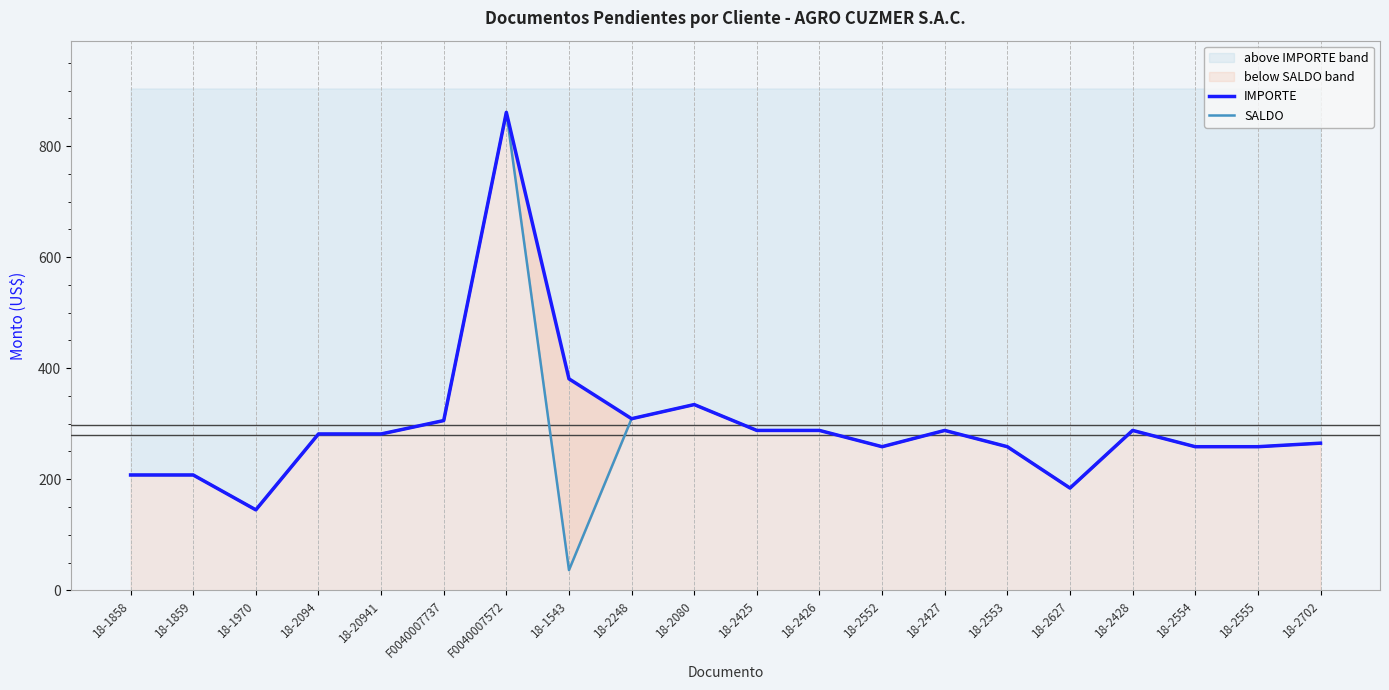

At which label does SALDO first exceed 281?

18-2094